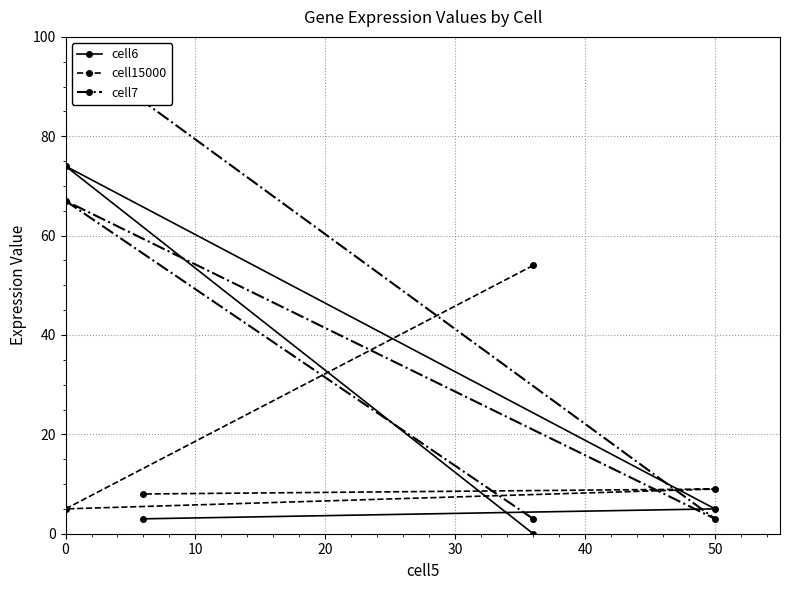

Is it true that cell15000 equals 9 at 50?

True